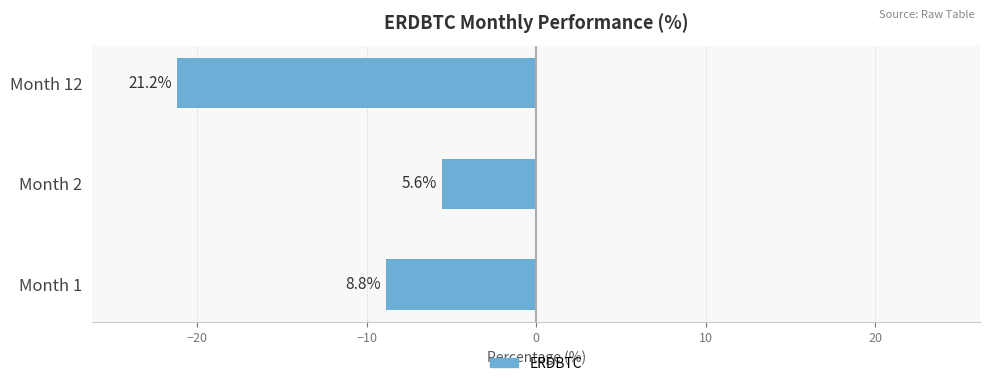

Are the bars horizontal?

Yes